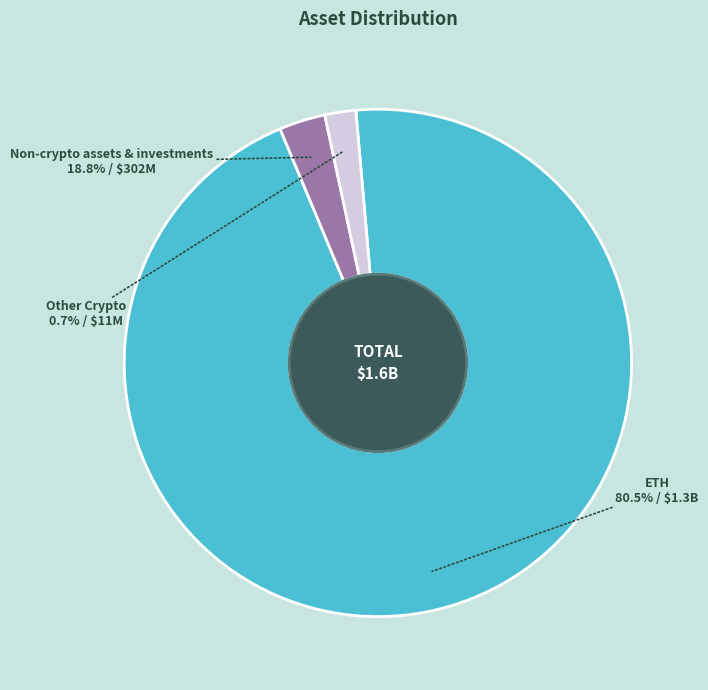

Is 29 the majority of the pie?

No